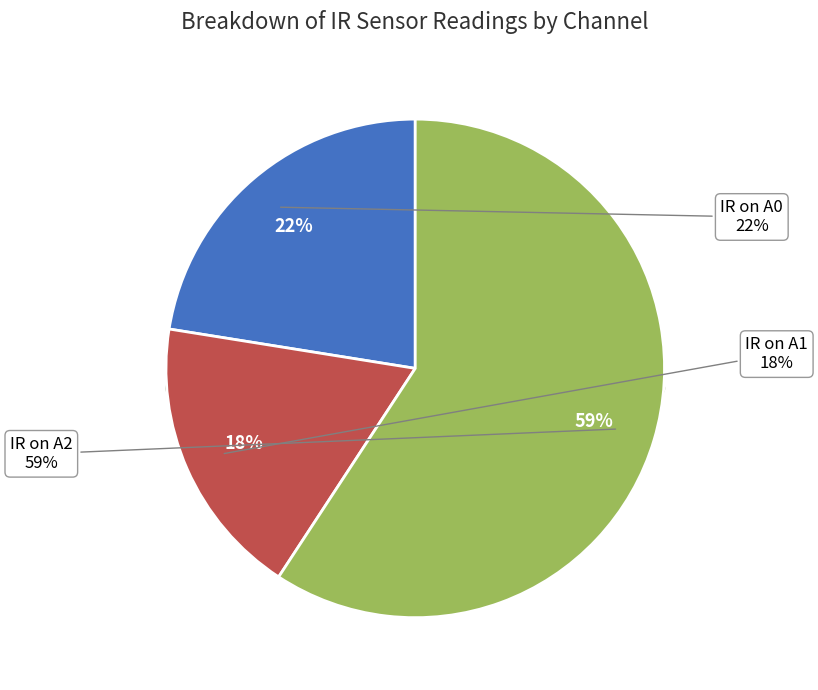

Does 23 represent more than half of the total?

No